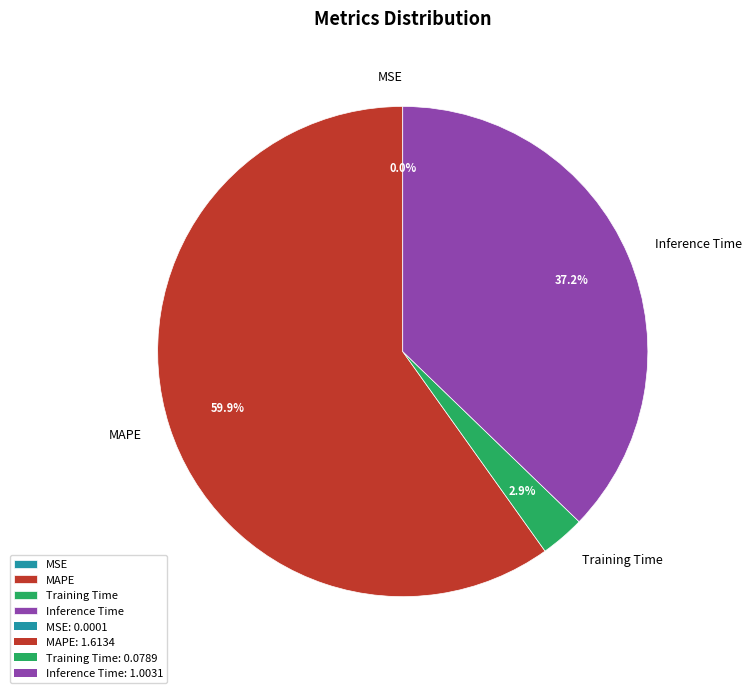

Is MAPE the majority of the pie?

Yes